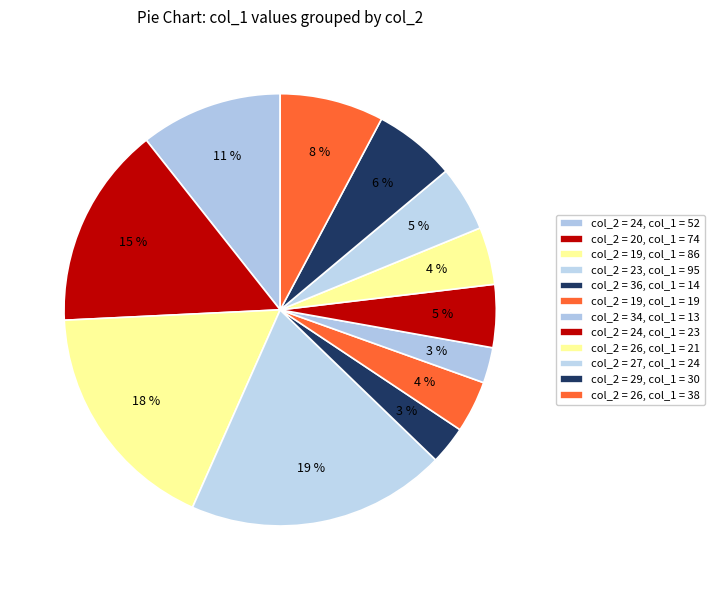

How many slices are in this pie chart?

12